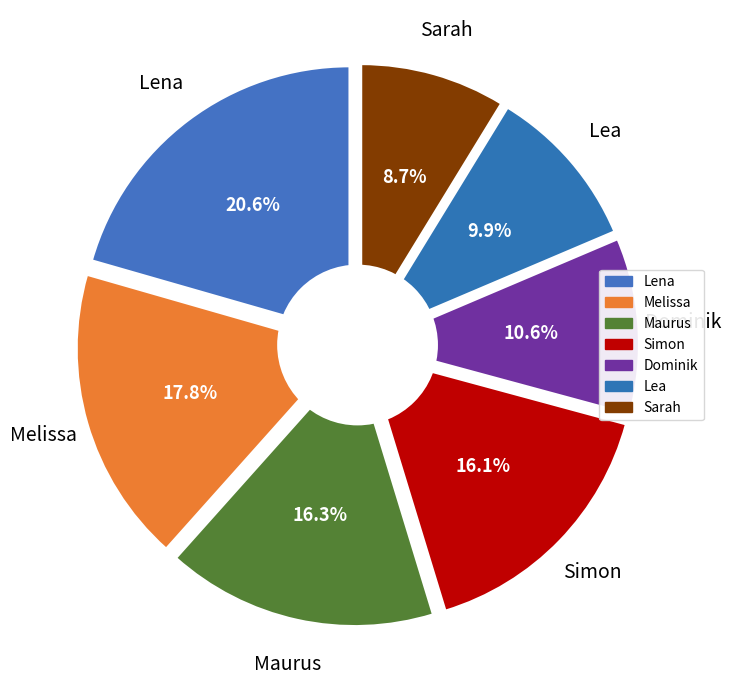

To the nearest percent, what is the average slice percentage?

14%